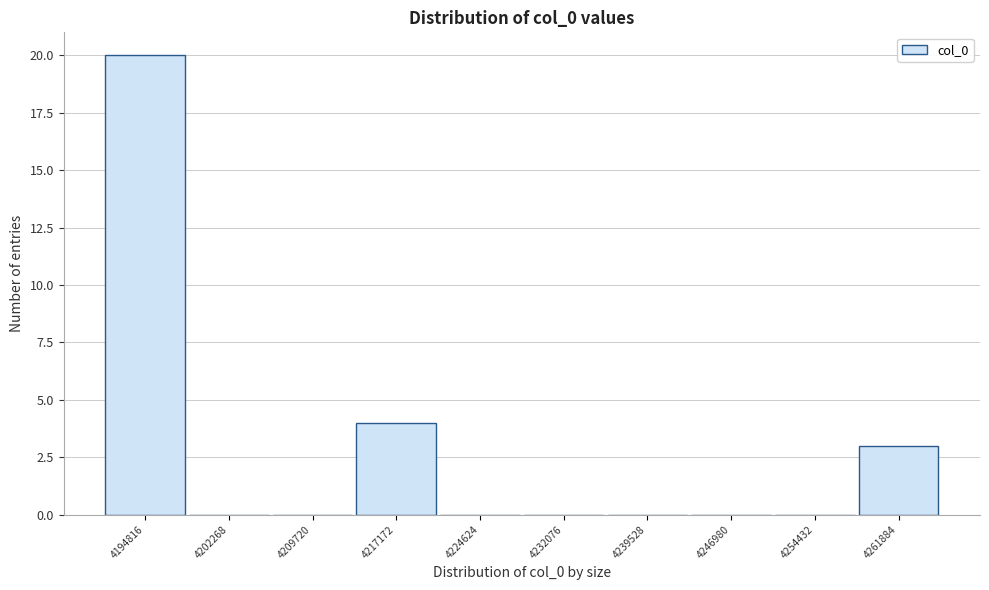

Reading left to right, transcribe all the data shown in this chart.

4194816=20	4202268=0	4209720=0	4217172=4	4224624=0	4232076=0	4239528=0	4246980=0	4254432=0	4261884=3